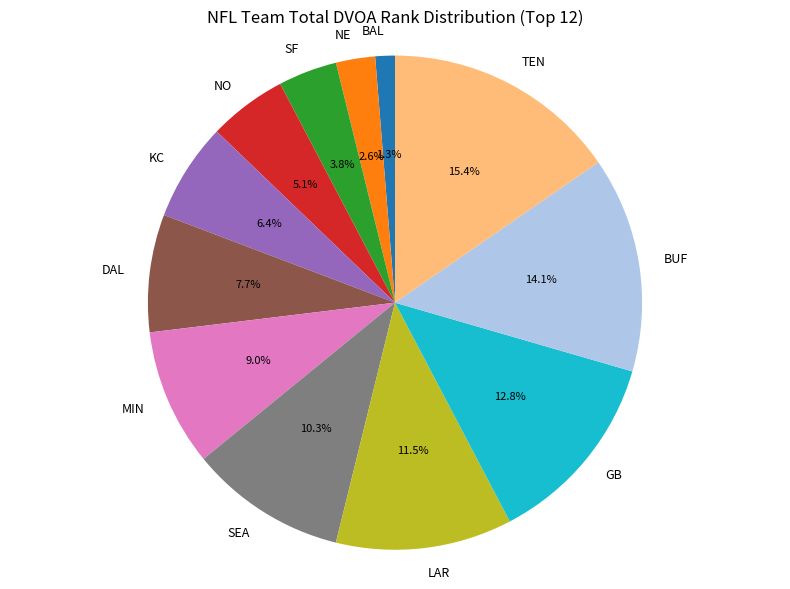

To the nearest percent, what is the difference between the NO and BUF slice percentages?

9%